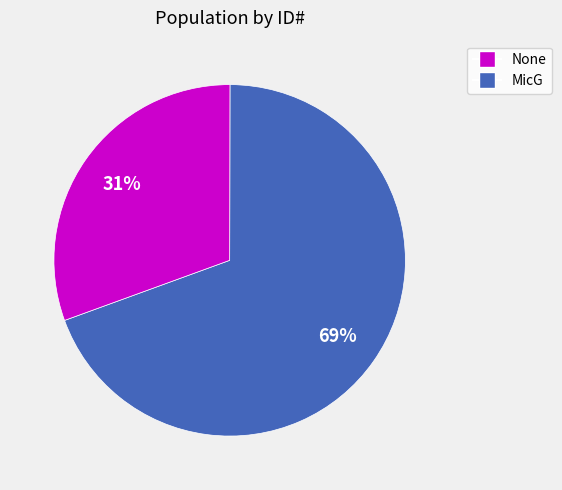

Count the number of slices in the pie.

2